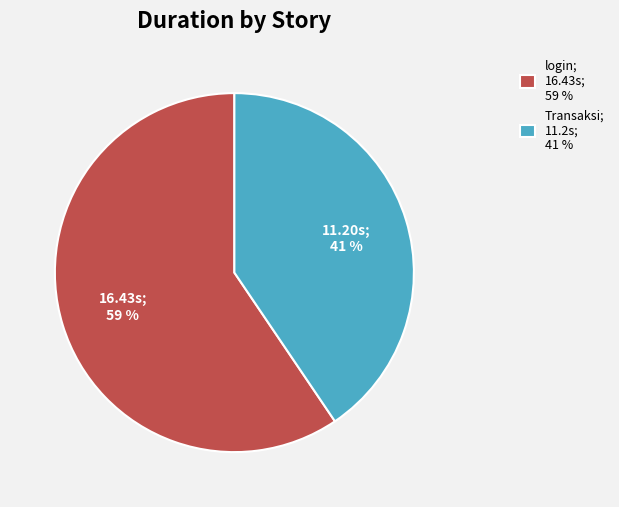

Rank the categories by value from lowest to highest.

Transaksi, login